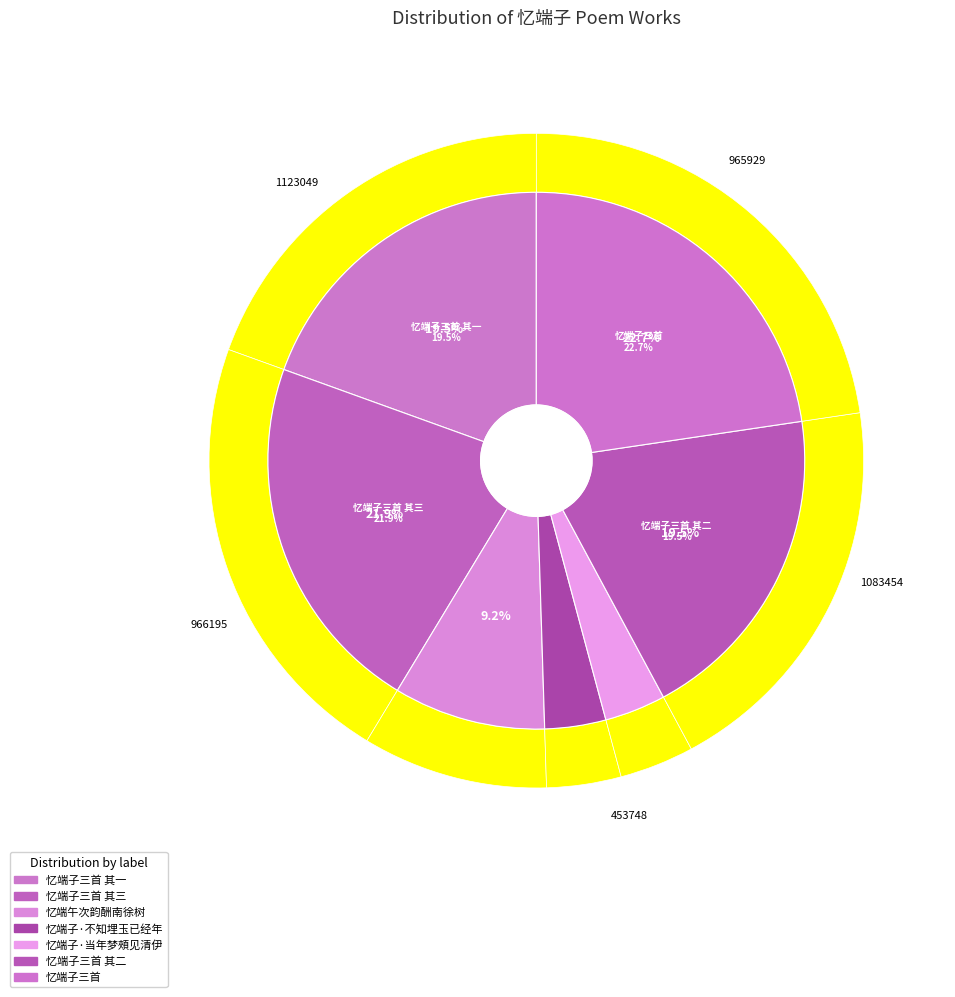

Does any single category account for the majority?

No